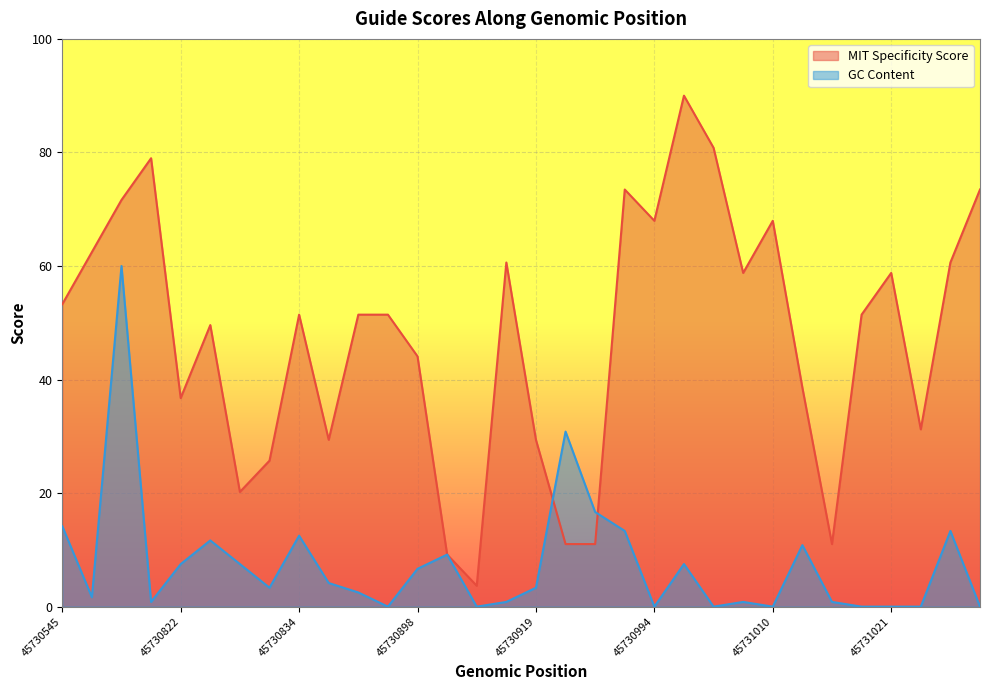

Reading right to left, transcribe all the data shown in this chart.

MIT Specificity Score: 45731034=73.5	45731033=60.6	45731027=31.2	45731021=58.8	45731020=51.4	45731015=11.0	45731011=38.6	45731010=68.0	45731008=58.8	45731007=80.8	45731006=90.0	45730994=68.0	45730938=73.5	45730925=11.0	45730922=11.0	45730919=29.4	45730915=60.6	45730902=3.7	45730901=9.2	45730898=44.1	45730897=51.4	45730896=51.4	45730842=29.4	45730834=51.4	45730833=25.7	45730829=20.2	45730823=49.6	45730822=36.7	45730790=79.0	45730661=71.6	45730660=62.4	45730545=53.3
GC Content: 45731034=0.0	45731033=13.3	45731027=0.0	45731021=0.0	45731020=0.0	45731015=0.8	45731011=10.8	45731010=0.0	45731008=0.8	45731007=0.0	45731006=7.5	45730994=0.0	45730938=13.3	45730925=16.7	45730922=30.8	45730919=3.3	45730915=0.8	45730902=0.0	45730901=9.2	45730898=6.7	45730897=0.0	45730896=2.5	45730842=4.2	45730834=12.5	45730833=3.3	45730829=7.5	45730823=11.7	45730822=7.5	45730790=0.8	45730661=60.0	45730660=1.7	45730545=14.2